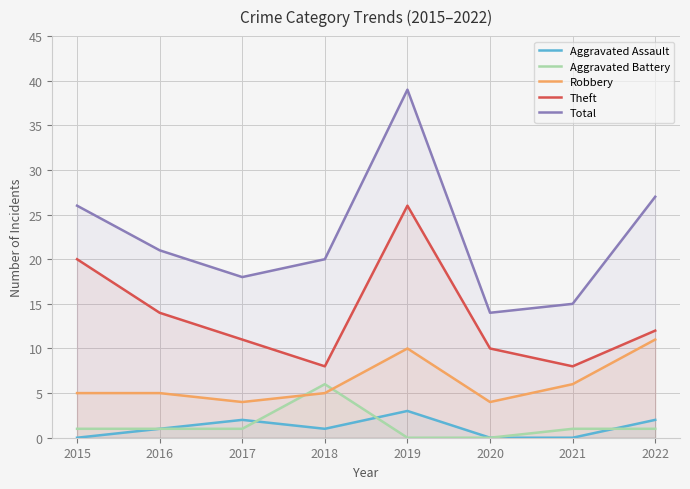

How many data points in Robbery are above 5?

3